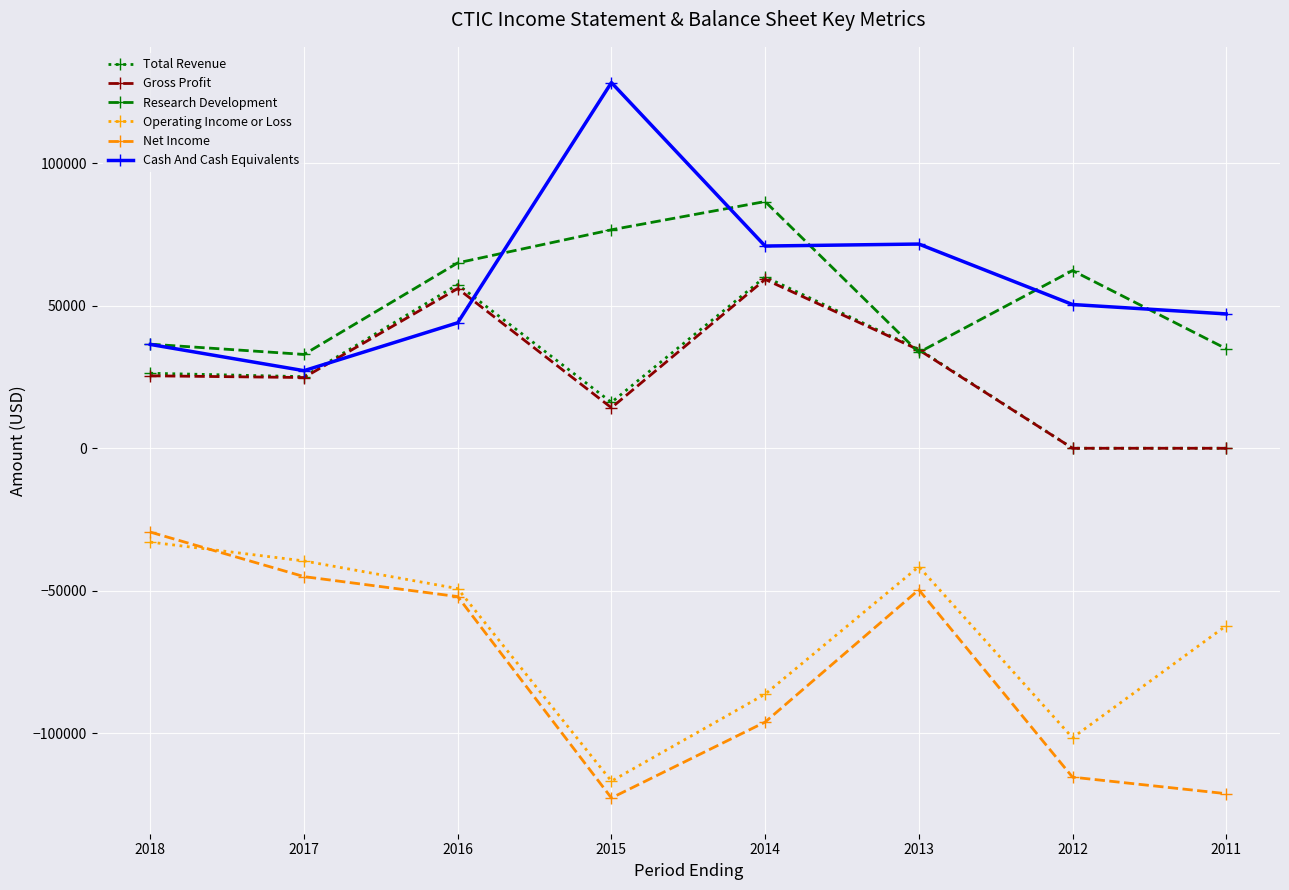

What are all the series names shown in the legend?

Total Revenue, Gross Profit, Research Development, Operating Income or Loss, Net Income, Cash And Cash Equivalents